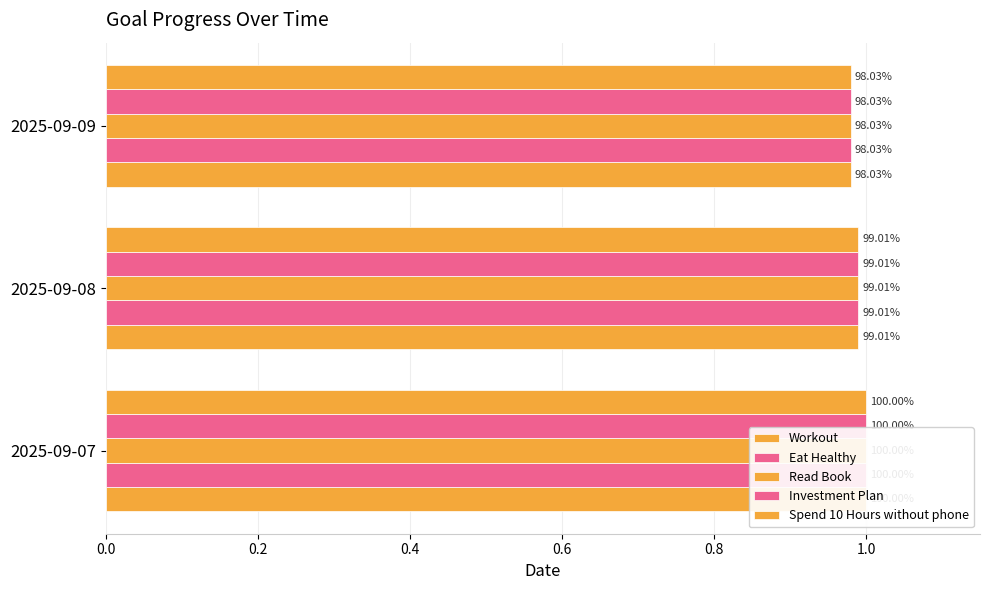

What is the highest value of the Spend 10 Hours without phone series?

1.0